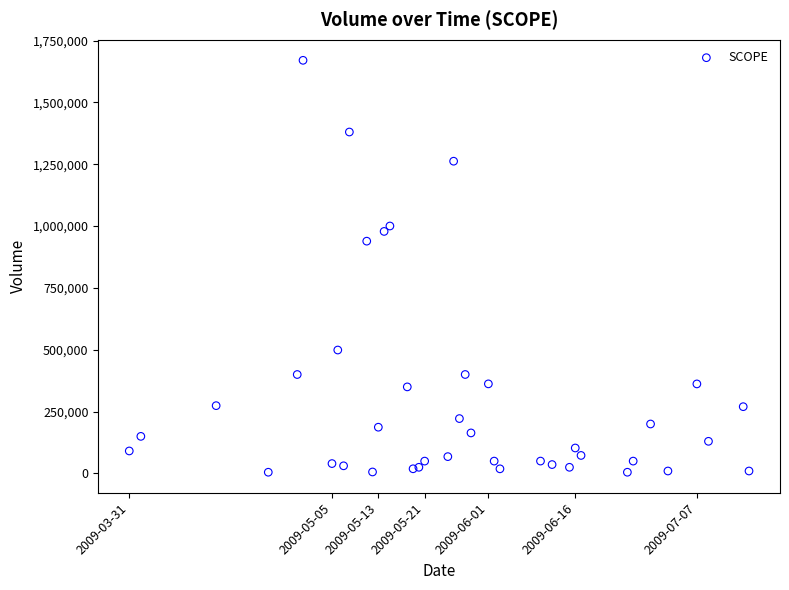

What Y value in the scatter plot is closest to 837500?

939000